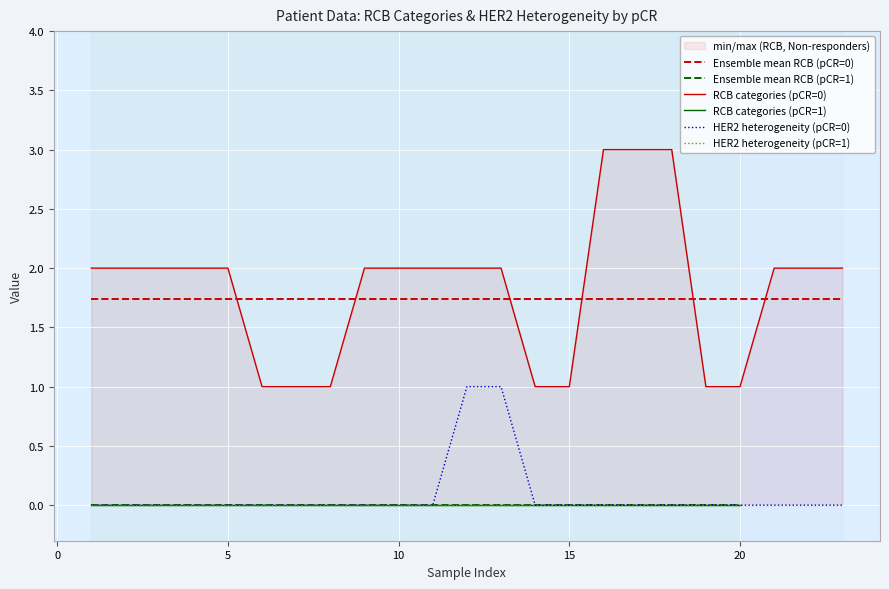

What is the maximum value for RCB categories (pCR=0)?

3.0